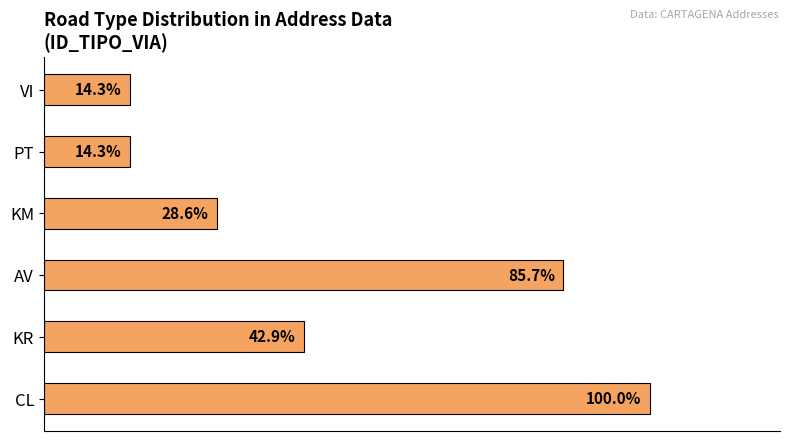

Rank the categories by value from lowest to highest.

PT, VI, KM, KR, AV, CL